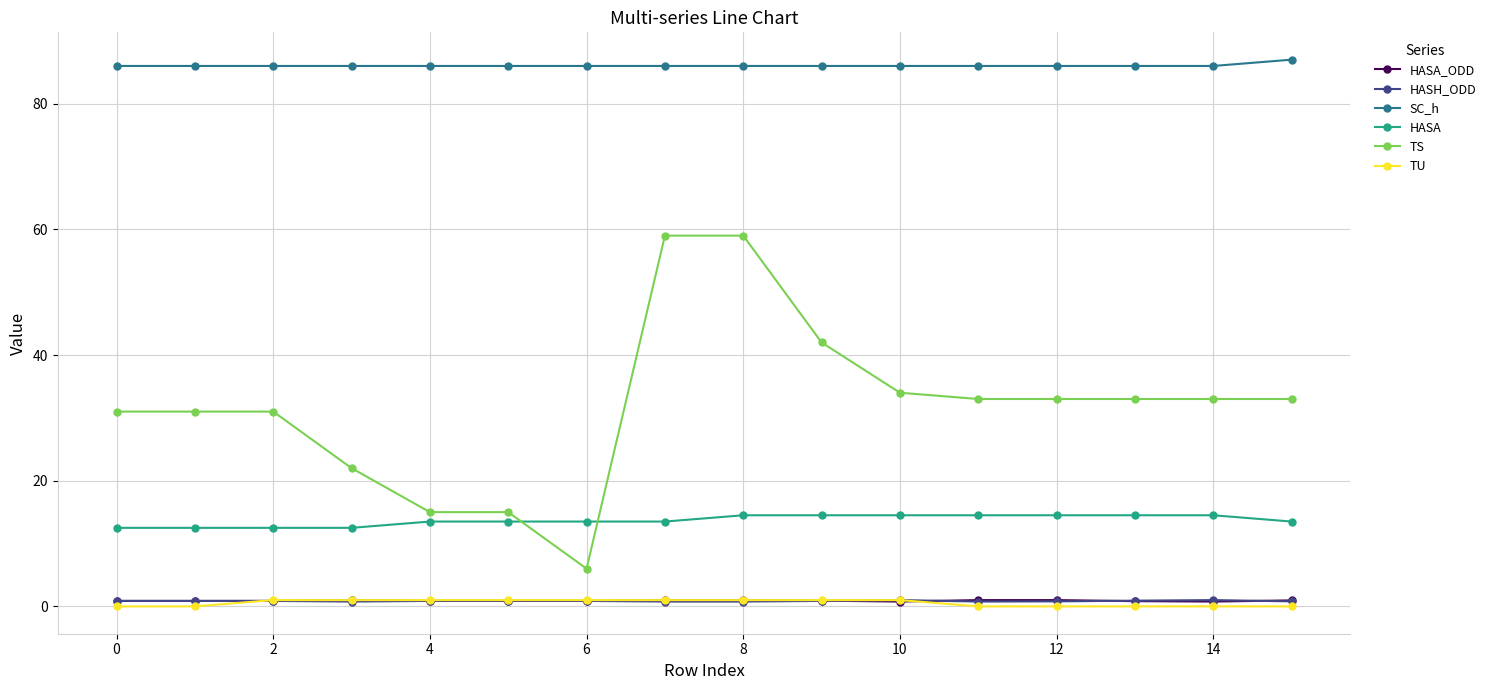

At how many categories does at least one series exceed 69?

16